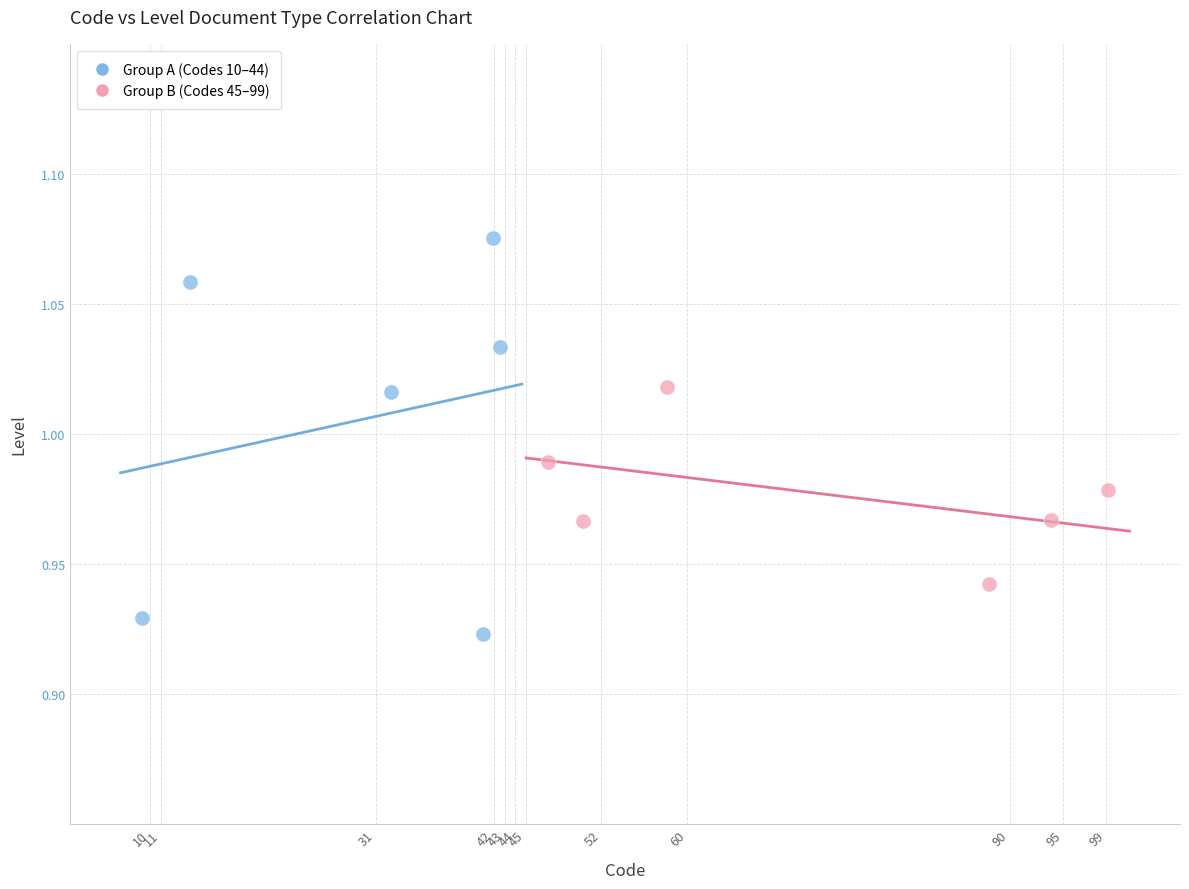

Which series contains the lowest Y value?

Group A (Codes 10–44)